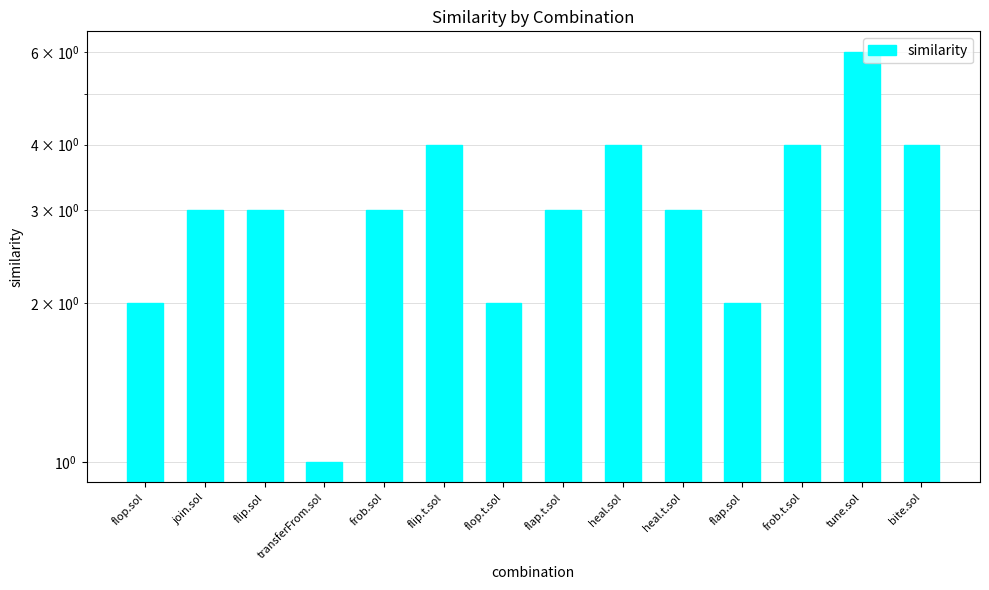

Reading right to left, transcribe all the data shown in this chart.

bite.sol=4	tune.sol=6	frob.t.sol=4	flap.sol=2	heal.t.sol=3	heal.sol=4	flap.t.sol=3	flop.t.sol=2	flip.t.sol=4	frob.sol=3	transferFrom.sol=1	flip.sol=3	join.sol=3	flop.sol=2